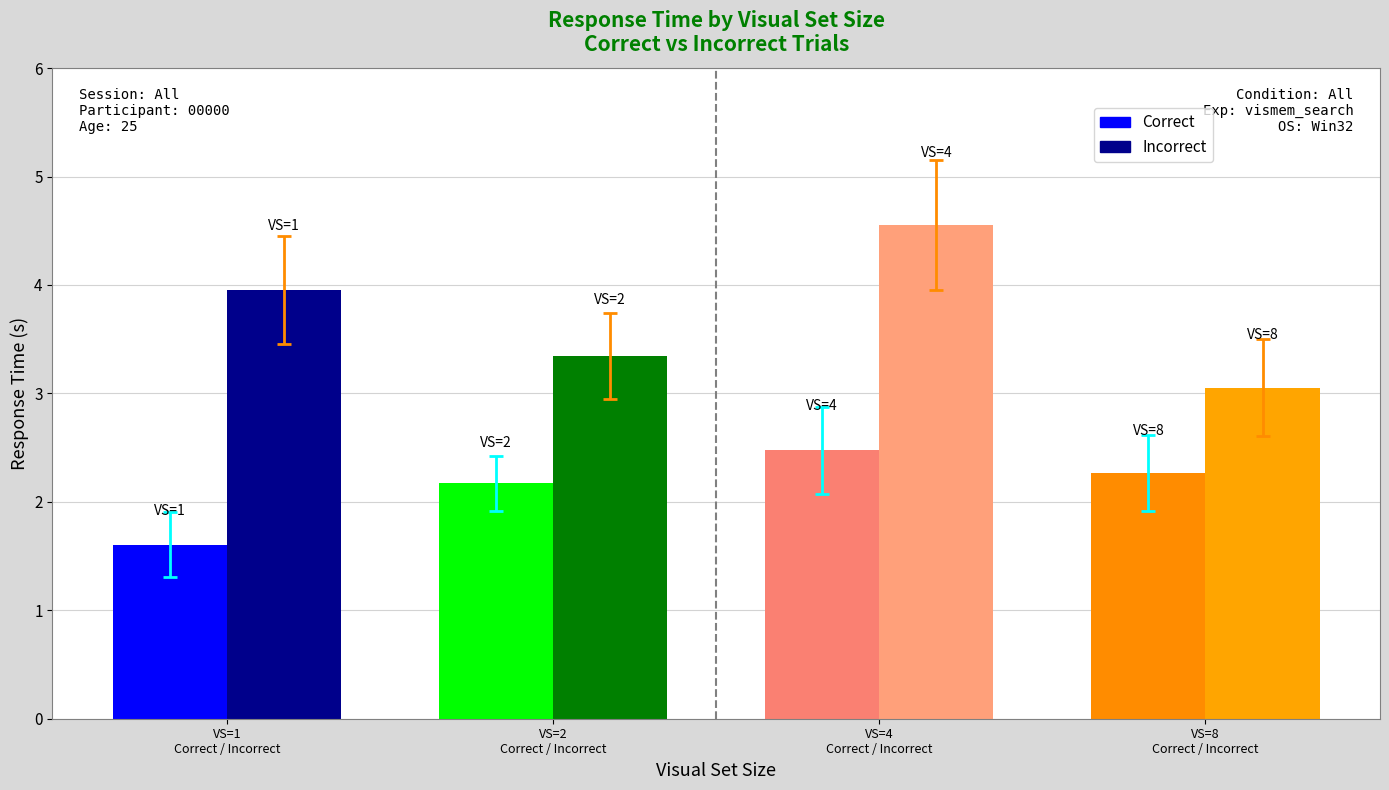

What is the label of the 3rd bar from the left?

VS=4
Correct / Incorrect